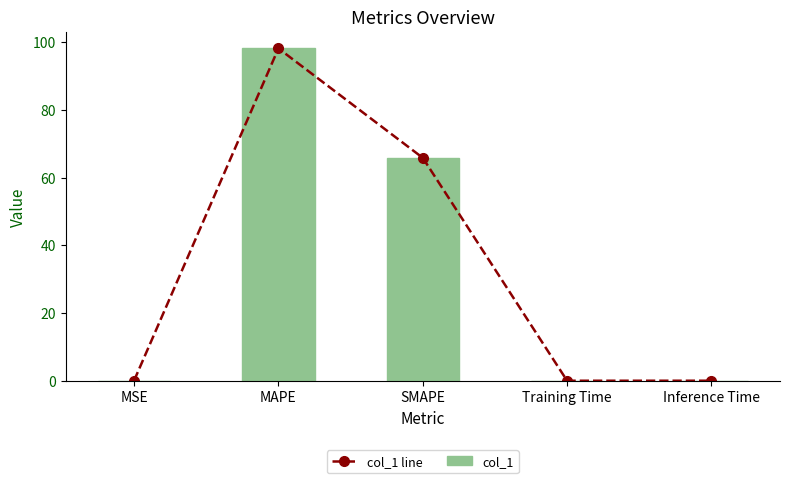

What is the highest value of the col_1 line series?

98.1